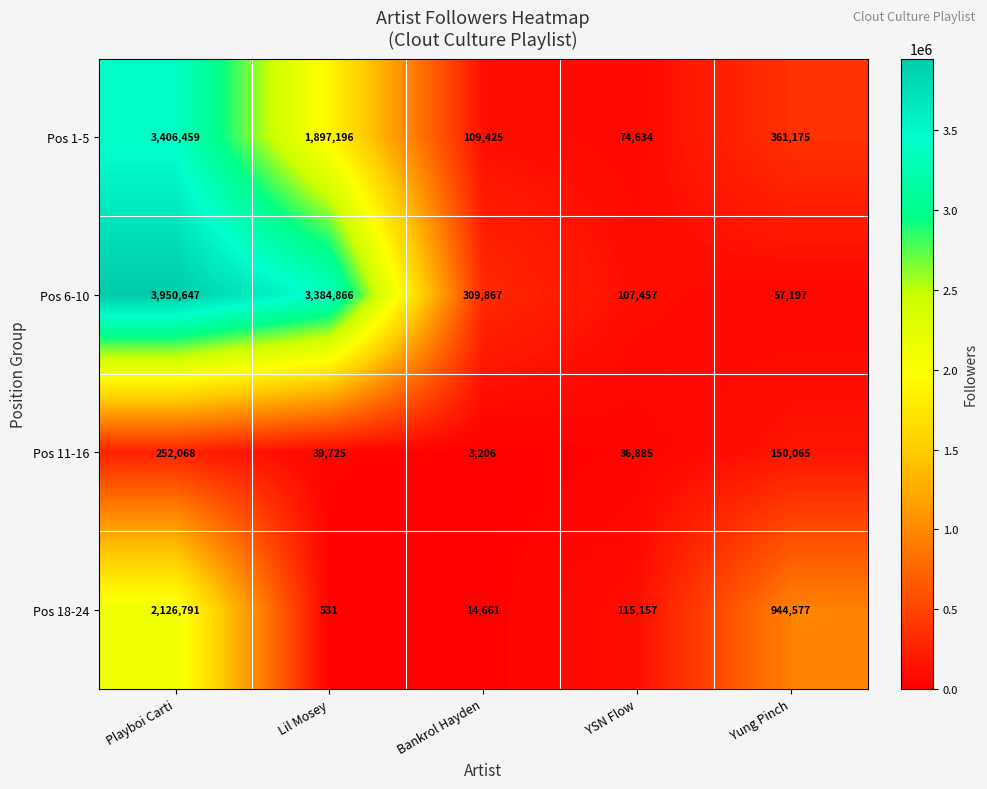

What is the spread (max minus min) of values at Lil Mosey?

3384335